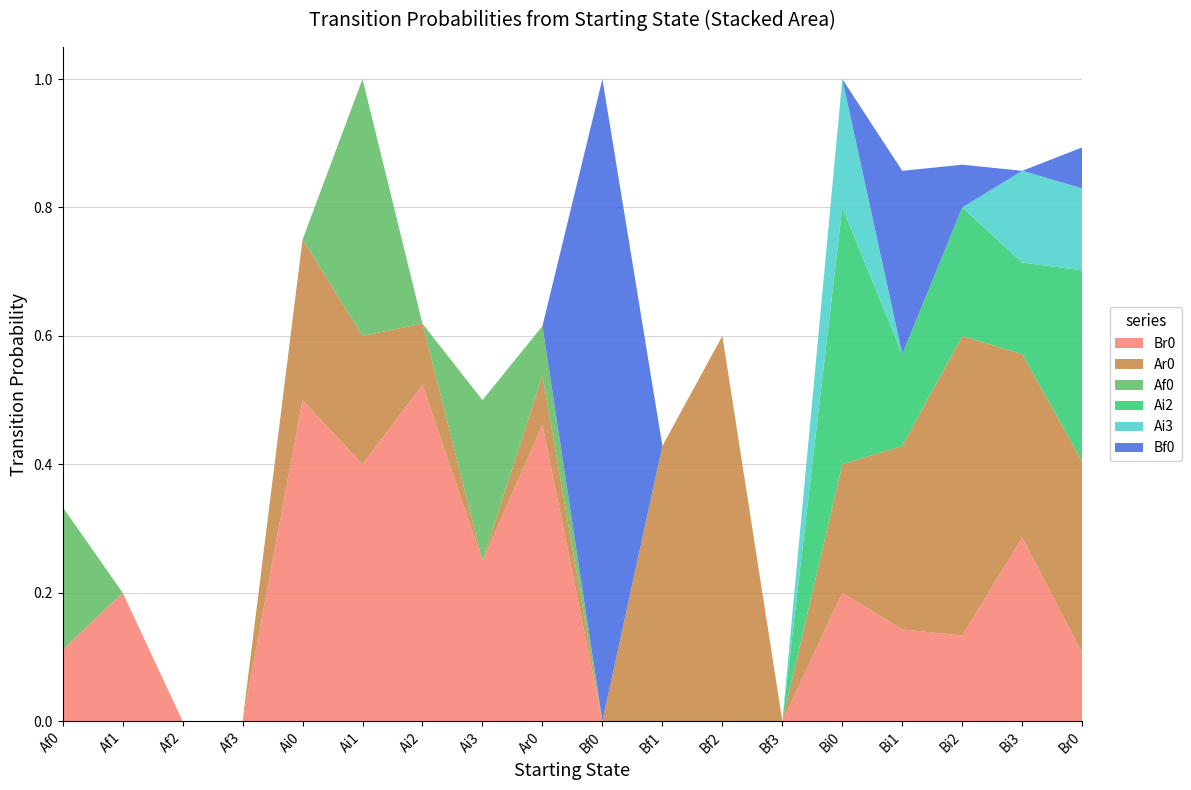

Reading right to left, extract all data points from this chart.

Br0: Br0=0.1	Bi3=0.3	Bi2=0.1	Bi1=0.1	Bi0=0.2	Bf3=0.0	Bf2=0.0	Bf1=0.0	Bf0=0.0	Ar0=0.5	Ai3=0.2	Ai2=0.5	Ai1=0.4	Ai0=0.5	Af3=0.0	Af2=0.0	Af1=0.2	Af0=0.1
Ar0: Br0=0.3	Bi3=0.3	Bi2=0.5	Bi1=0.3	Bi0=0.2	Bf3=0.0	Bf2=0.6	Bf1=0.4	Bf0=0.0	Ar0=0.1	Ai3=0.0	Ai2=0.1	Ai1=0.2	Ai0=0.2	Af3=0.0	Af2=0.0	Af1=0.0	Af0=0.0
Af0: Br0=0.0	Bi3=0.0	Bi2=0.0	Bi1=0.0	Bi0=0.0	Bf3=0.0	Bf2=0.0	Bf1=0.0	Bf0=0.0	Ar0=0.1	Ai3=0.2	Ai2=0.0	Ai1=0.4	Ai0=0.0	Af3=0.0	Af2=0.0	Af1=0.0	Af0=0.2
Ai2: Br0=0.3	Bi3=0.1	Bi2=0.2	Bi1=0.1	Bi0=0.4	Bf3=0.0	Bf2=0.0	Bf1=0.0	Bf0=0.0	Ar0=0.0	Ai3=0.0	Ai2=0.0	Ai1=0.0	Ai0=0.0	Af3=0.0	Af2=0.0	Af1=0.0	Af0=0.0
Ai3: Br0=0.1	Bi3=0.1	Bi2=0.0	Bi1=0.0	Bi0=0.2	Bf3=0.0	Bf2=0.0	Bf1=0.0	Bf0=0.0	Ar0=0.0	Ai3=0.0	Ai2=0.0	Ai1=0.0	Ai0=0.0	Af3=0.0	Af2=0.0	Af1=0.0	Af0=0.0
Bf0: Br0=0.1	Bi3=0.0	Bi2=0.1	Bi1=0.3	Bi0=0.0	Bf3=0.0	Bf2=0.0	Bf1=0.0	Bf0=1.0	Ar0=0.0	Ai3=0.0	Ai2=0.0	Ai1=0.0	Ai0=0.0	Af3=0.0	Af2=0.0	Af1=0.0	Af0=0.0